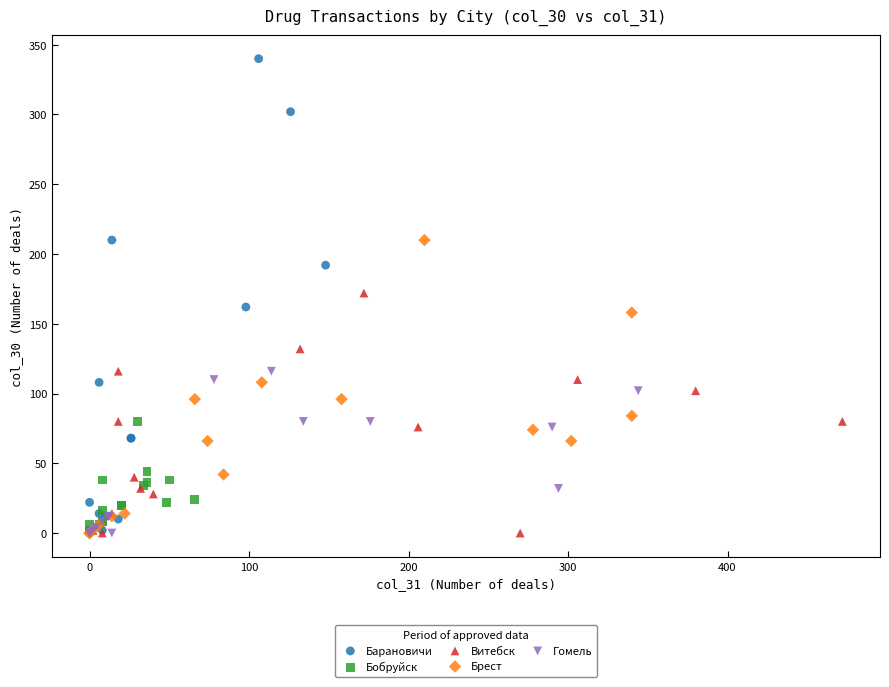

Which series has the widest spread of Y values?

Барановичи